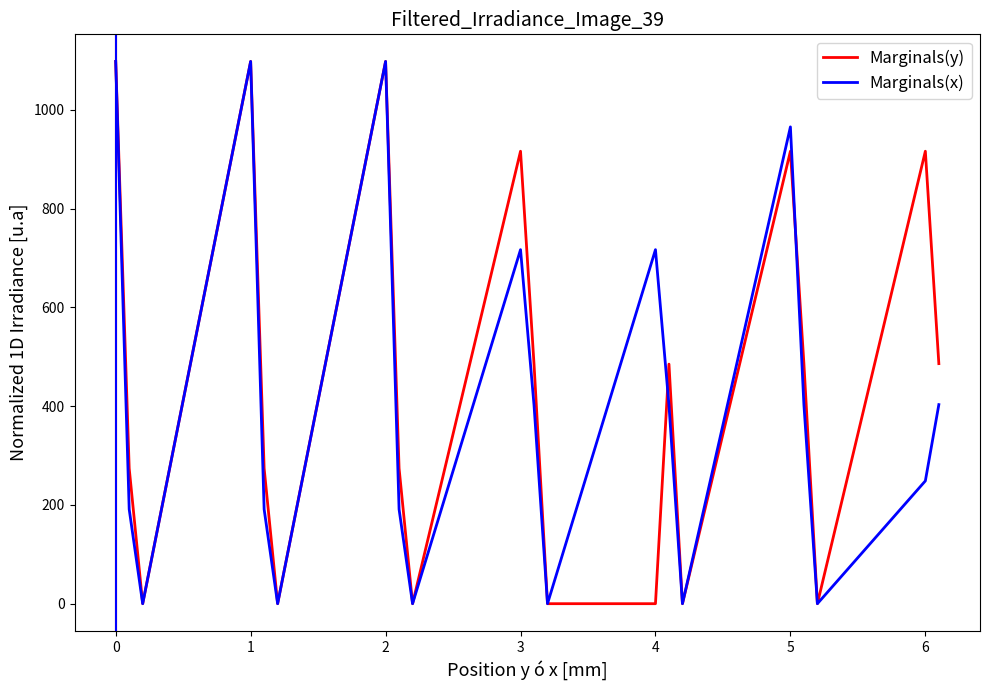

What is the maximum value shown in the chart?

1098.0